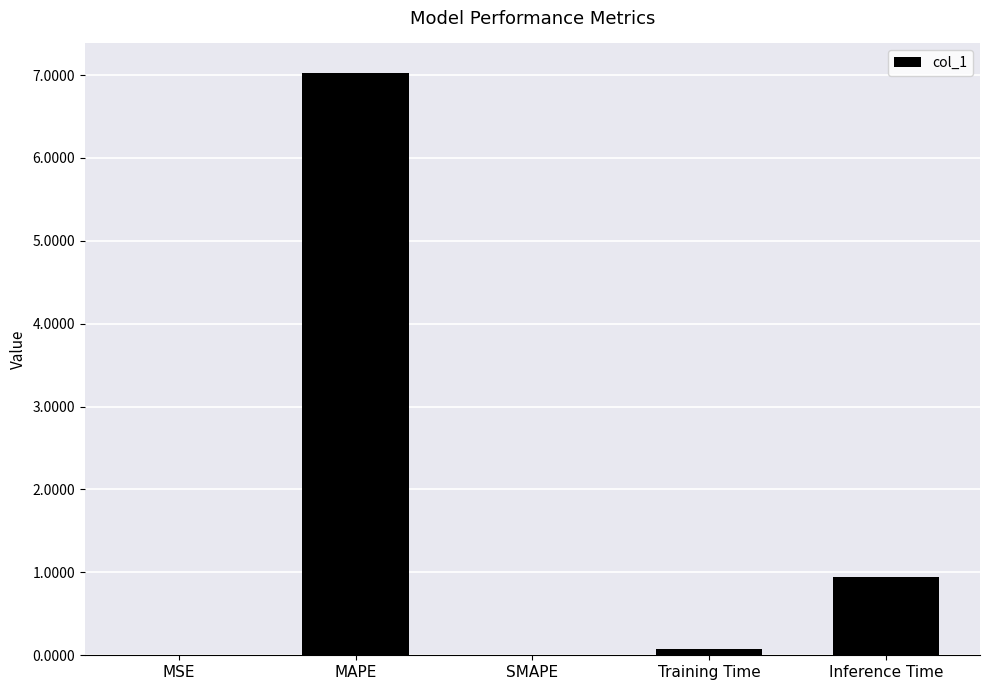

The chart shows a value of 7.0 at MAPE. True or false?

True